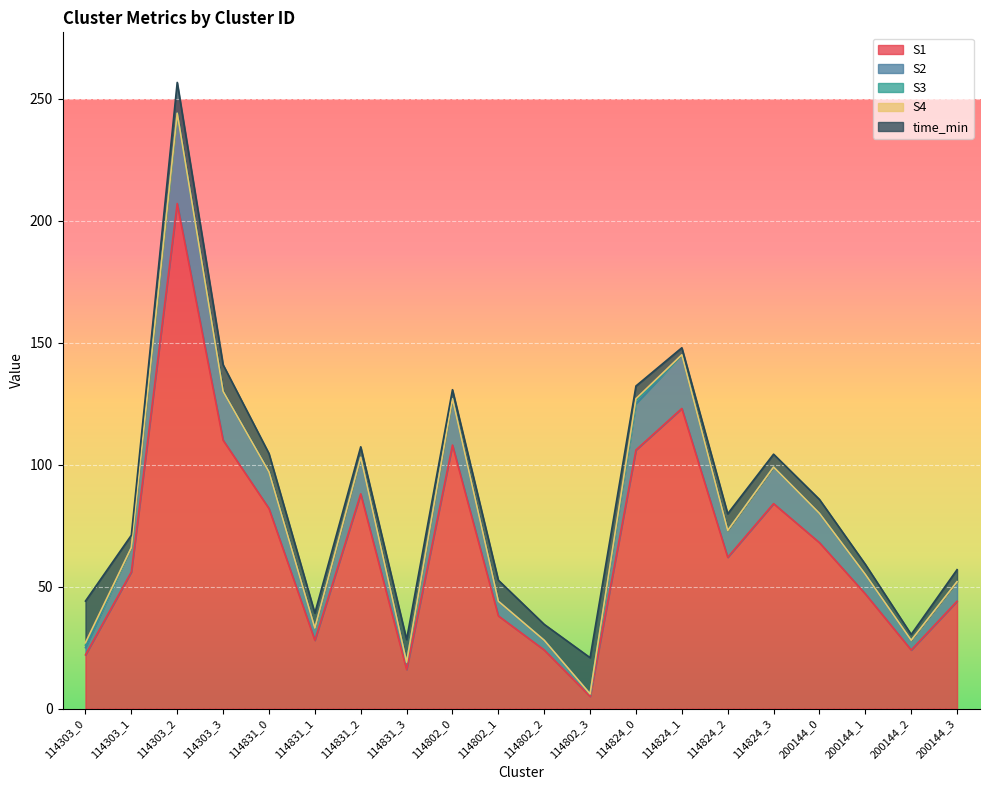

What is the difference between the maximum and second lowest values in the S2 series?

34.0